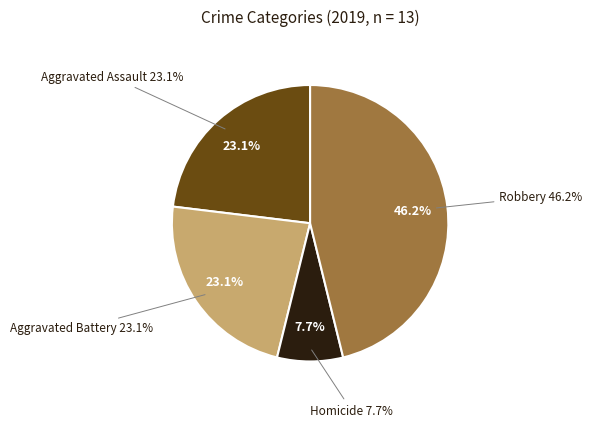

Does Homicide account for over 50% of the chart?

No